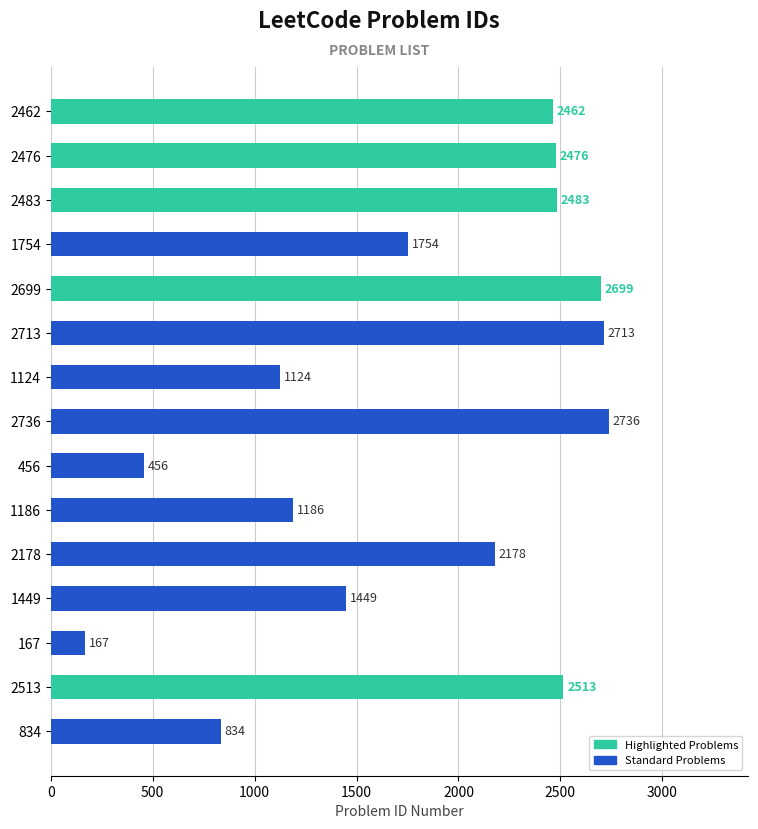

Reading bottom to top, transcribe all the data shown in this chart.

834=834	2513=2513	167=167	1449=1449	2178=2178	1186=1186	456=456	2736=2736	1124=1124	2713=2713	2699=2699	1754=1754	2483=2483	2476=2476	2462=2462